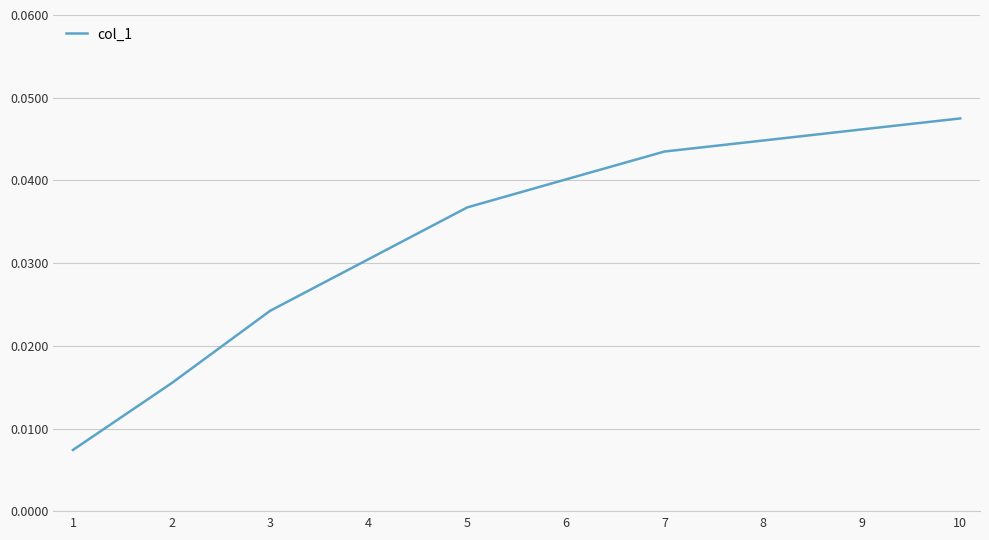

The value at 9 is 0.1. True or false?

False